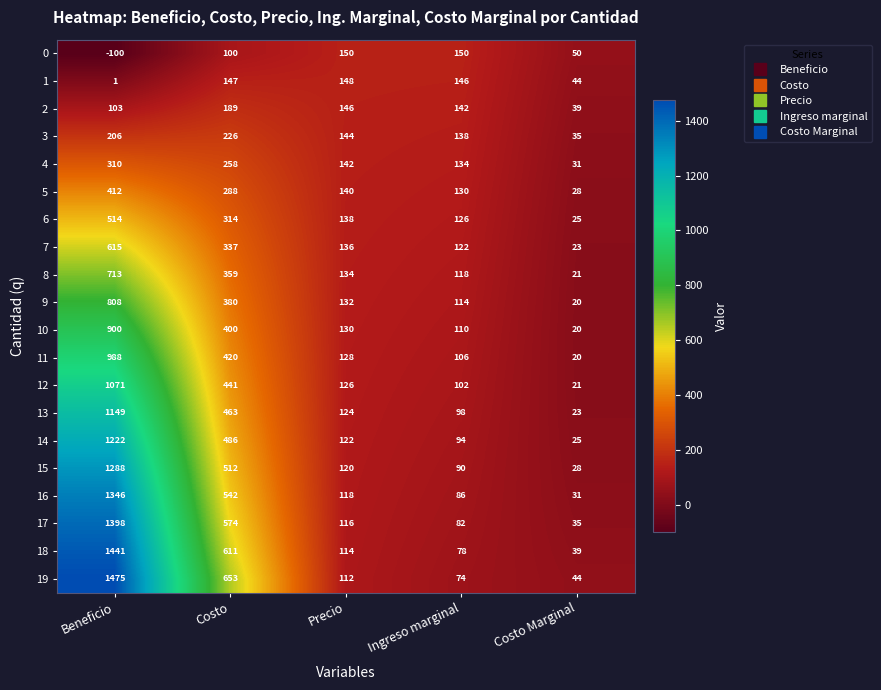

True or false: 19 has a value of 44 at Costo Marginal.

True